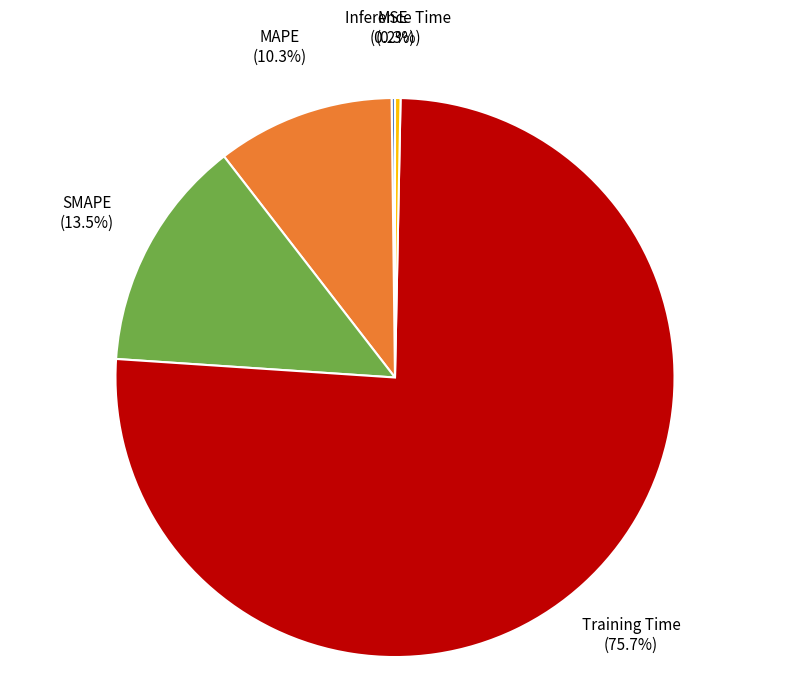

Does Training Time account for over 50% of the chart?

Yes